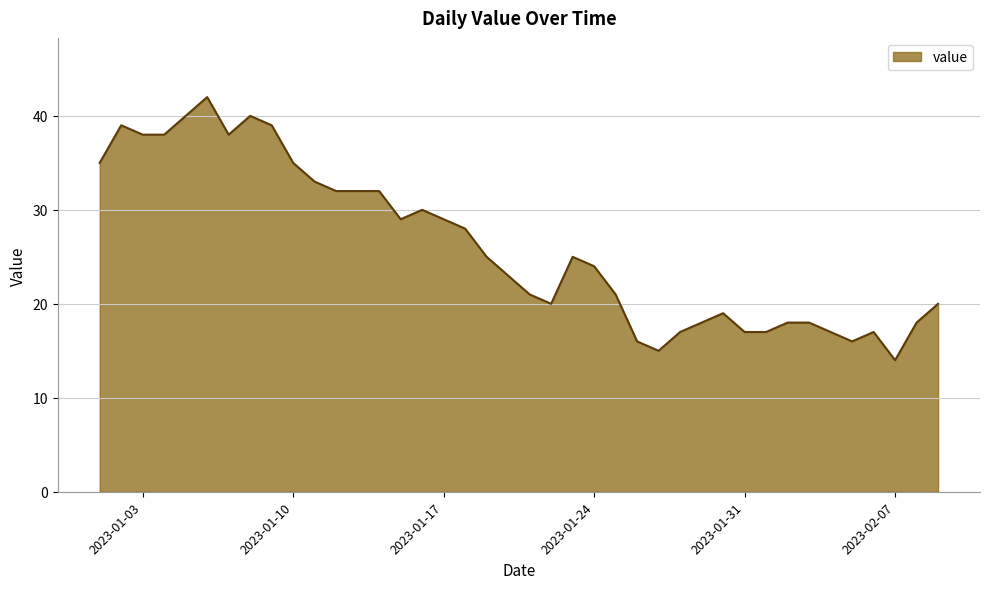

What is the smallest value displayed?

14